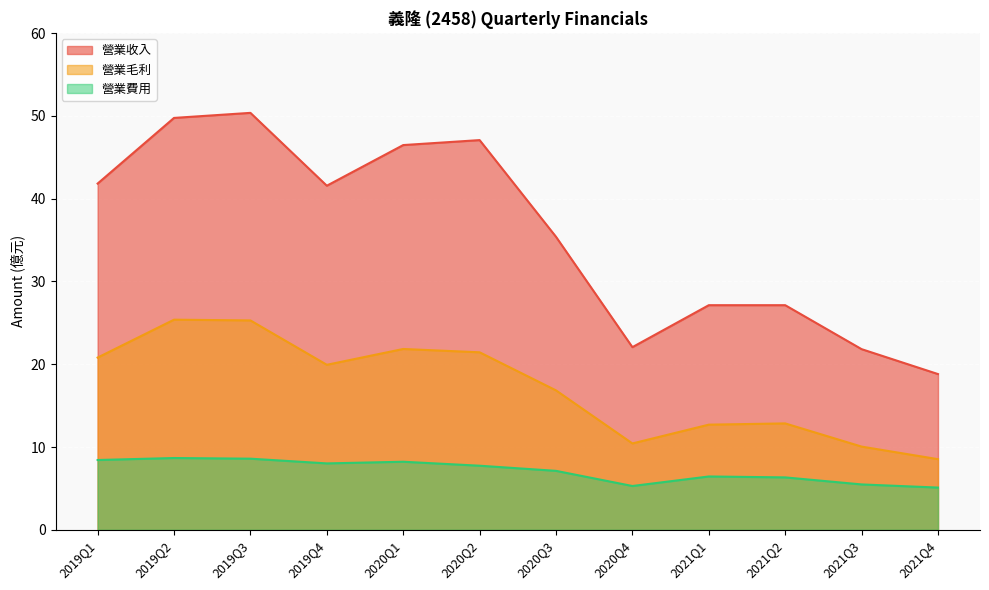

Which category has the highest value in the 營業費用 series?

2019Q2